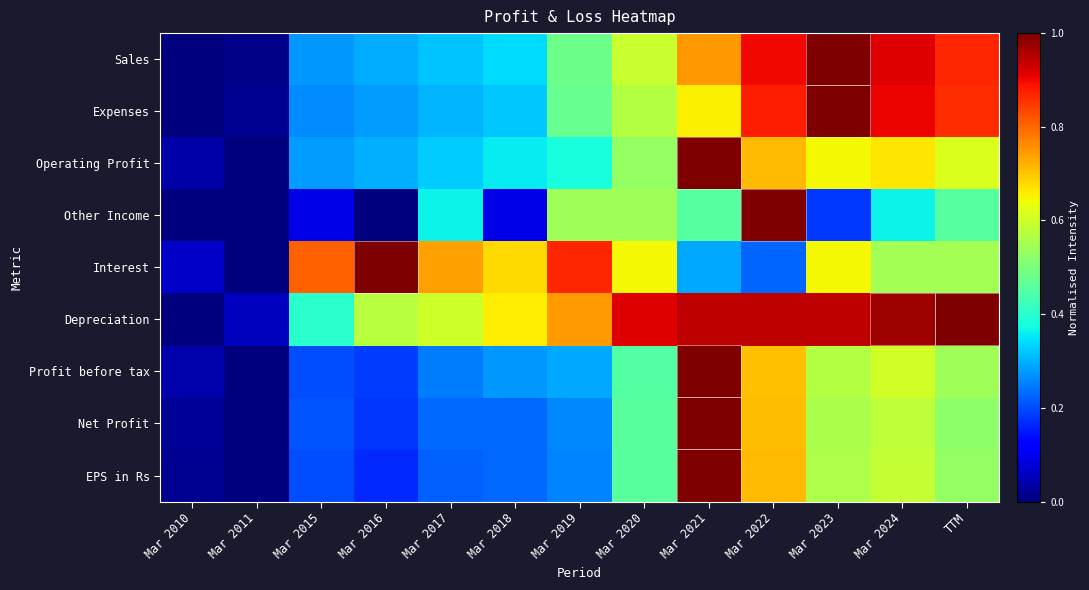

Reading left to right, extract all data points from this chart.

Sales: Mar 2010=0.0	Mar 2011=0.0	Mar 2015=0.3	Mar 2016=0.3	Mar 2017=0.3	Mar 2018=0.3	Mar 2019=0.5	Mar 2020=0.6	Mar 2021=0.7	Mar 2022=0.9	Mar 2023=1.0	Mar 2024=0.9	TTM=0.9
Expenses: Mar 2010=0.0	Mar 2011=0.0	Mar 2015=0.3	Mar 2016=0.3	Mar 2017=0.3	Mar 2018=0.3	Mar 2019=0.5	Mar 2020=0.6	Mar 2021=0.7	Mar 2022=0.9	Mar 2023=1.0	Mar 2024=0.9	TTM=0.9
Operating Profit: Mar 2010=0.0	Mar 2011=0.0	Mar 2015=0.3	Mar 2016=0.3	Mar 2017=0.3	Mar 2018=0.4	Mar 2019=0.4	Mar 2020=0.5	Mar 2021=1.0	Mar 2022=0.7	Mar 2023=0.6	Mar 2024=0.7	TTM=0.6
Other Income: Mar 2010=0.0	Mar 2011=0.0	Mar 2015=0.1	Mar 2016=0.0	Mar 2017=0.4	Mar 2018=0.1	Mar 2019=0.5	Mar 2020=0.5	Mar 2021=0.5	Mar 2022=1.0	Mar 2023=0.2	Mar 2024=0.4	TTM=0.5
Interest: Mar 2010=0.1	Mar 2011=0.0	Mar 2015=0.8	Mar 2016=1.0	Mar 2017=0.7	Mar 2018=0.7	Mar 2019=0.9	Mar 2020=0.6	Mar 2021=0.3	Mar 2022=0.2	Mar 2023=0.6	Mar 2024=0.5	TTM=0.5
Depreciation: Mar 2010=0.0	Mar 2011=0.1	Mar 2015=0.4	Mar 2016=0.6	Mar 2017=0.6	Mar 2018=0.7	Mar 2019=0.7	Mar 2020=0.9	Mar 2021=0.9	Mar 2022=0.9	Mar 2023=0.9	Mar 2024=1.0	TTM=1.0
Profit before tax: Mar 2010=0.0	Mar 2011=0.0	Mar 2015=0.2	Mar 2016=0.2	Mar 2017=0.2	Mar 2018=0.3	Mar 2019=0.3	Mar 2020=0.5	Mar 2021=1.0	Mar 2022=0.7	Mar 2023=0.6	Mar 2024=0.6	TTM=0.5
Net Profit: Mar 2010=0.0	Mar 2011=0.0	Mar 2015=0.2	Mar 2016=0.2	Mar 2017=0.2	Mar 2018=0.2	Mar 2019=0.3	Mar 2020=0.5	Mar 2021=1.0	Mar 2022=0.7	Mar 2023=0.6	Mar 2024=0.6	TTM=0.5
EPS in Rs: Mar 2010=0.0	Mar 2011=0.0	Mar 2015=0.2	Mar 2016=0.2	Mar 2017=0.2	Mar 2018=0.2	Mar 2019=0.3	Mar 2020=0.5	Mar 2021=1.0	Mar 2022=0.7	Mar 2023=0.6	Mar 2024=0.6	TTM=0.5